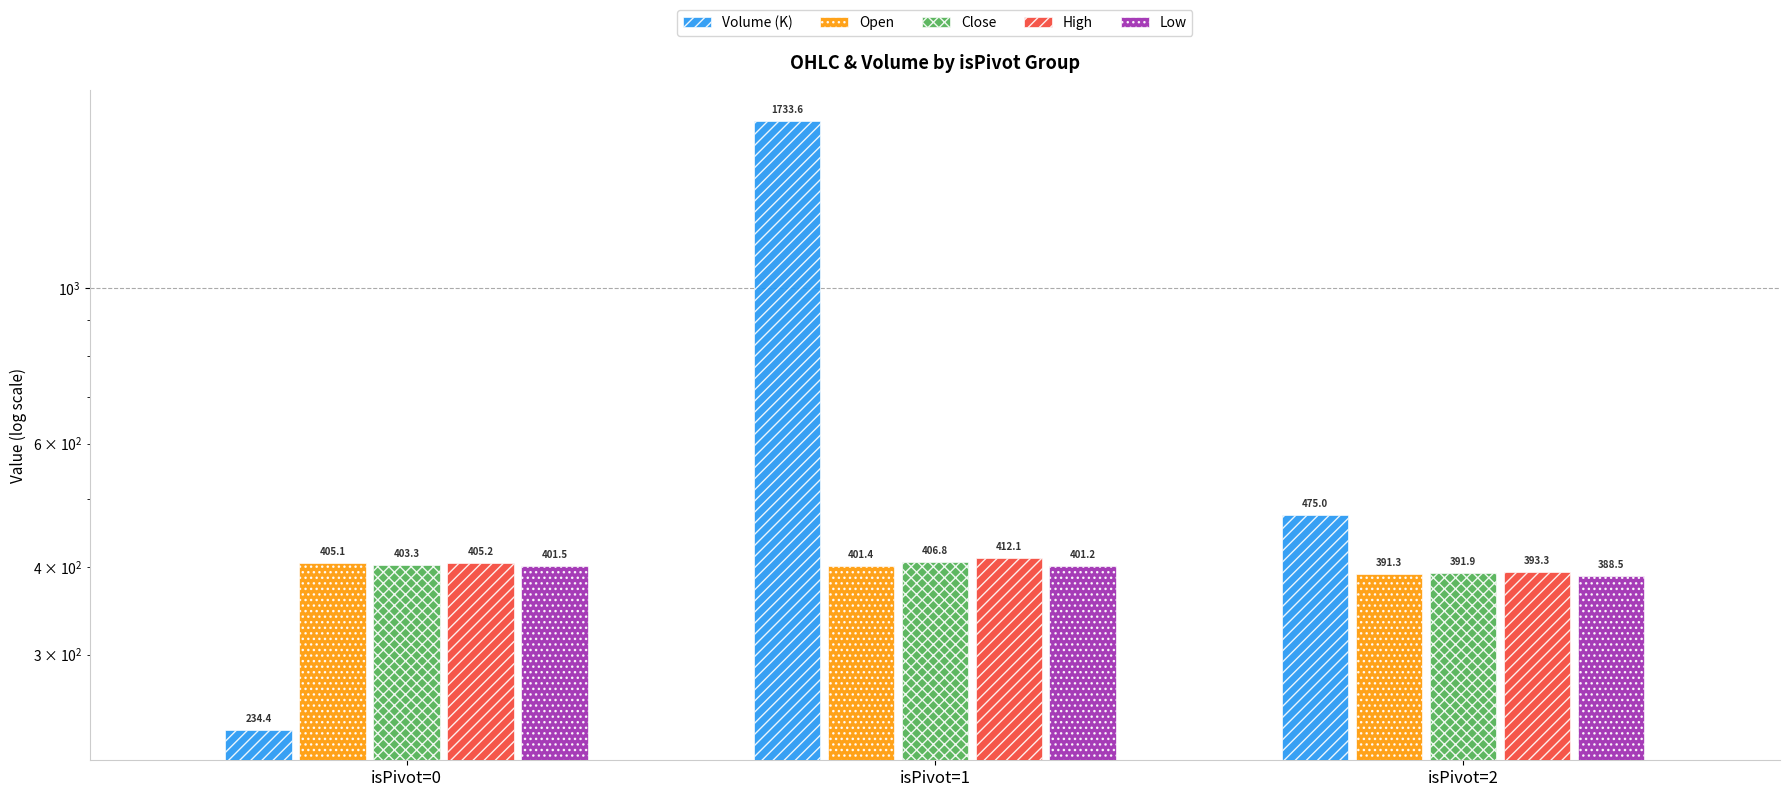

Reading left to right, list all the values displayed in this chart.

Volume (K): 234.4	1733.6	475.0
Open: 405.1	401.4	391.3
Close: 403.3	406.8	391.9
High: 405.2	412.1	393.3
Low: 401.5	401.2	388.5